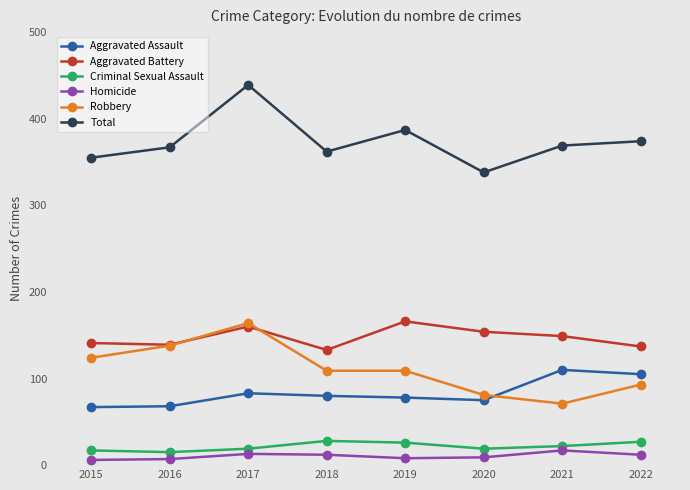

What is the sum of the Criminal Sexual Assault values at 2017 and 2020?

38